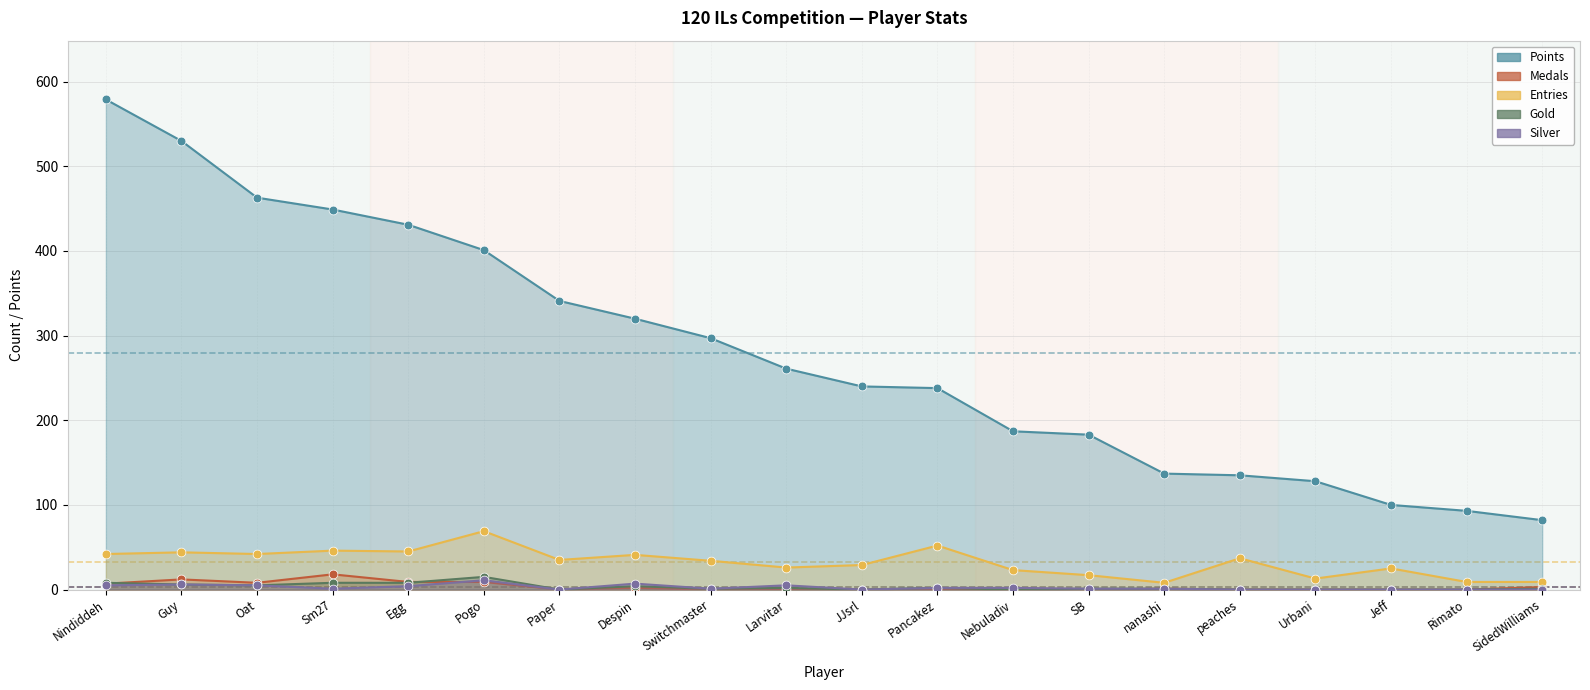

What are all the series names shown in the legend?

Points, Medals, Entries, Gold, Silver